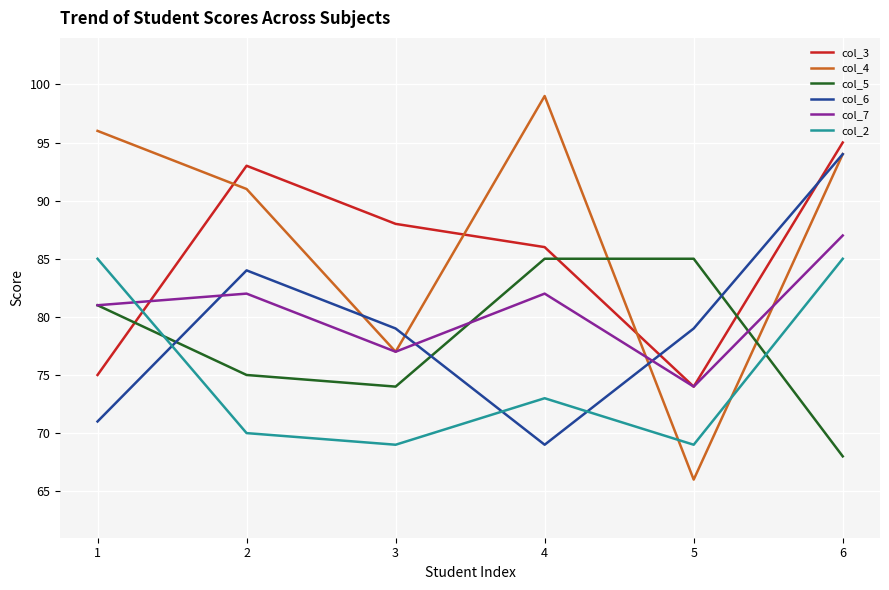

The value of col_6 at 2 is 84. True or false?

True